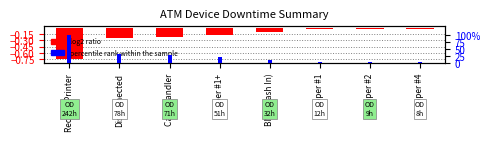

What is the value of the percentile rank within the sample bar at the 4th from the left?

21.4